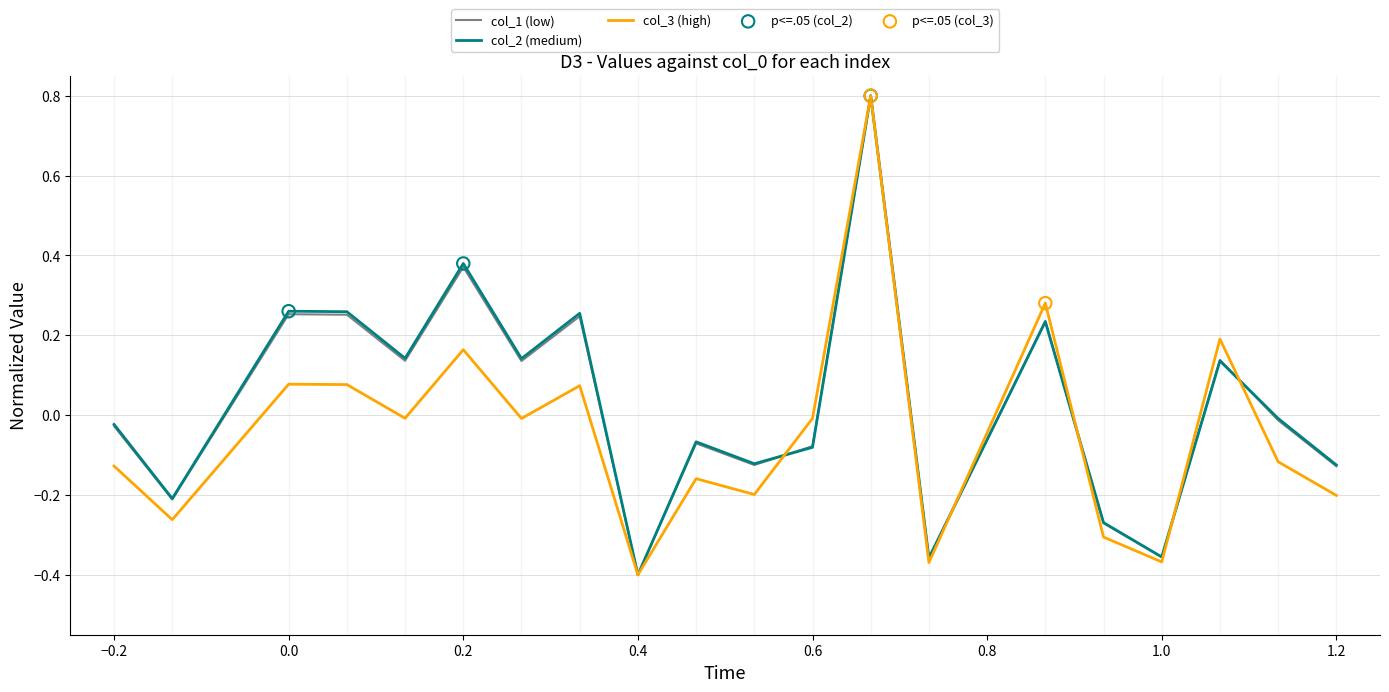

What is the highest value of the col_1 (low) series?

0.8